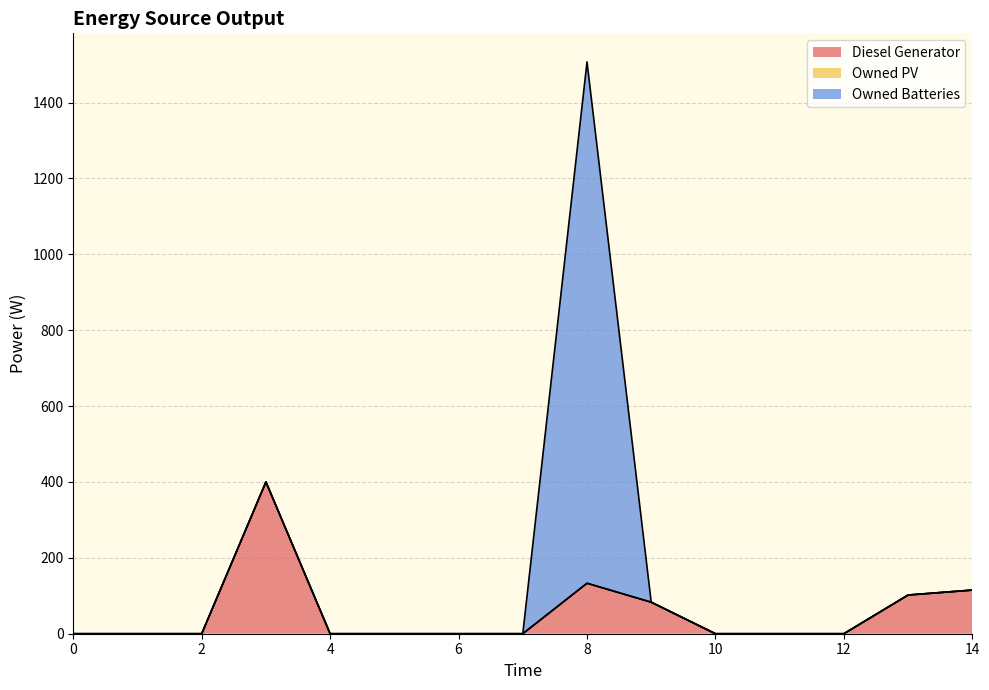

What are all the series names shown in the legend?

Diesel Generator, Owned PV, Owned Batteries